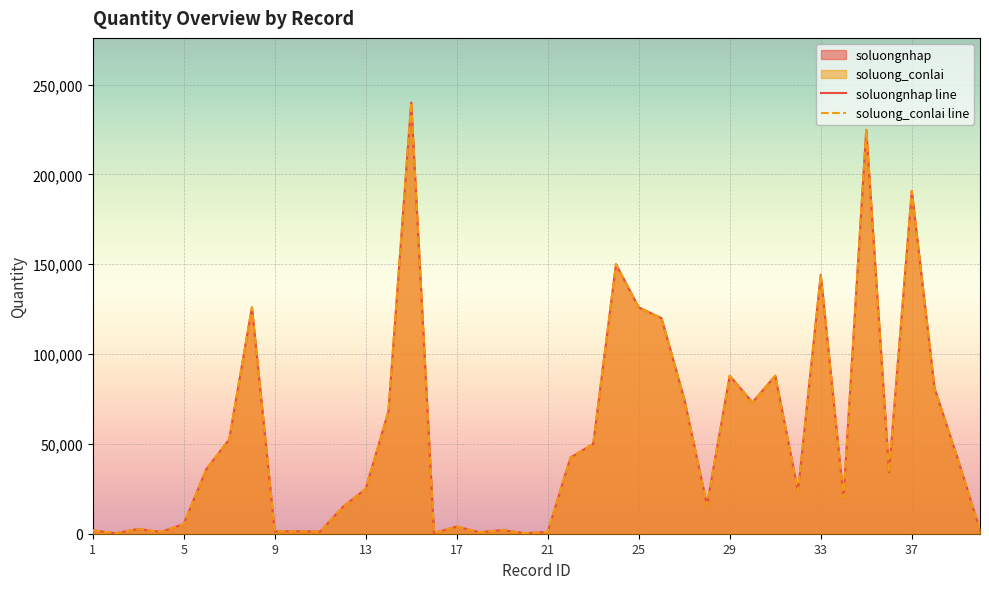

How many lines are shown in the chart?

2